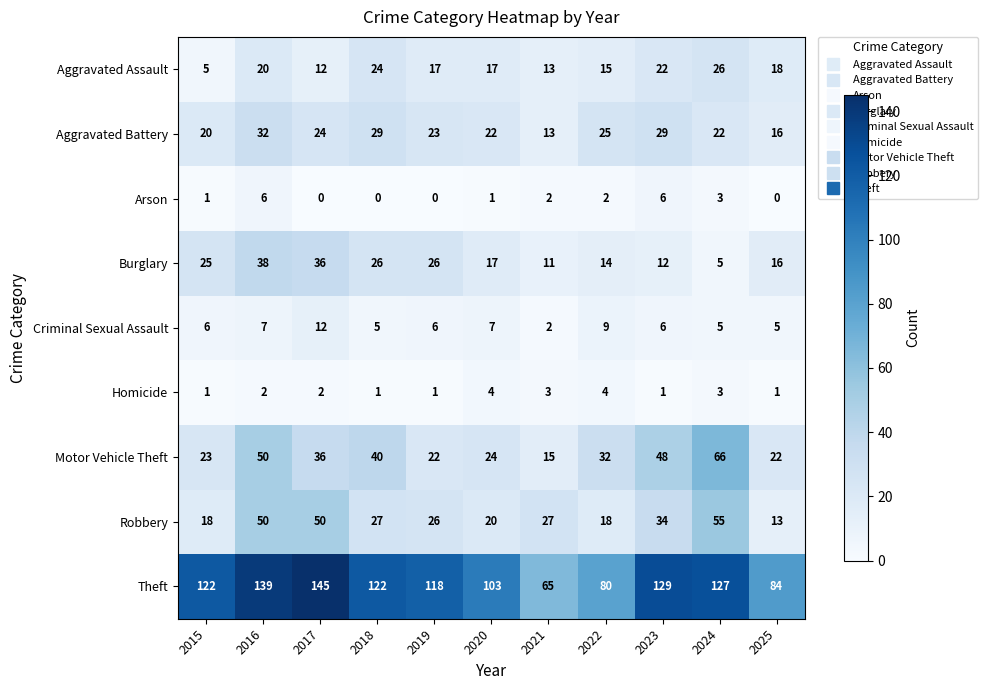

Which series has the widest spread of values?

Theft